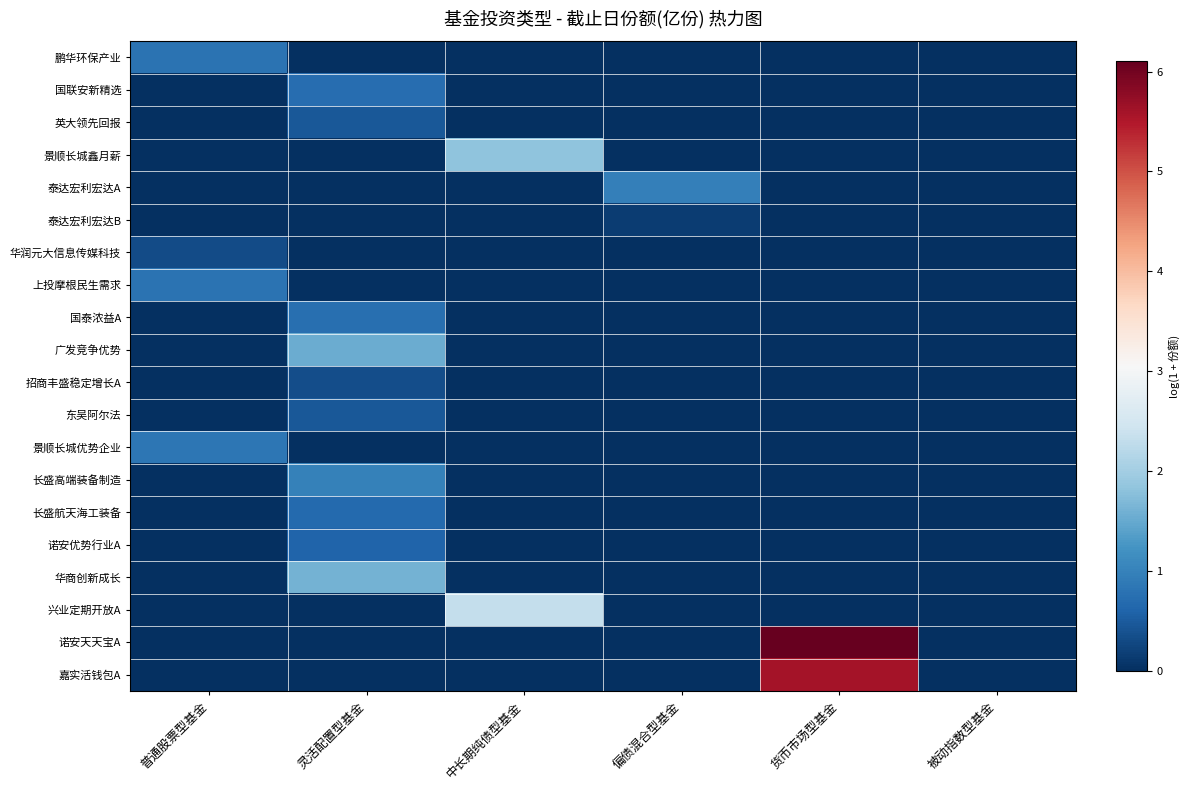

Which has a higher value, 被动指数型基金 or 普通股票型基金?

普通股票型基金